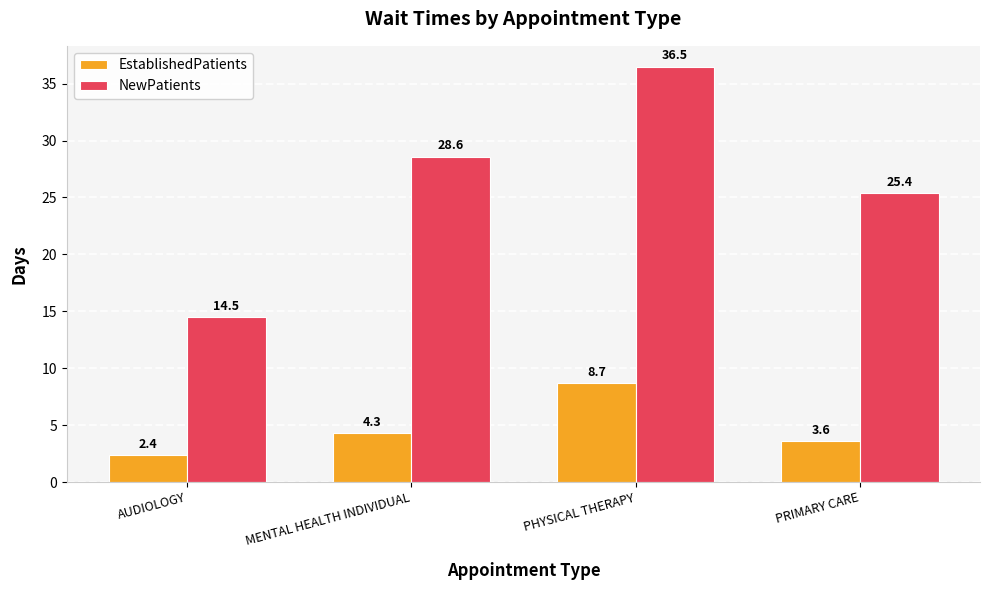

At which label is EstablishedPatients closest to 5?

MENTAL HEALTH INDIVIDUAL